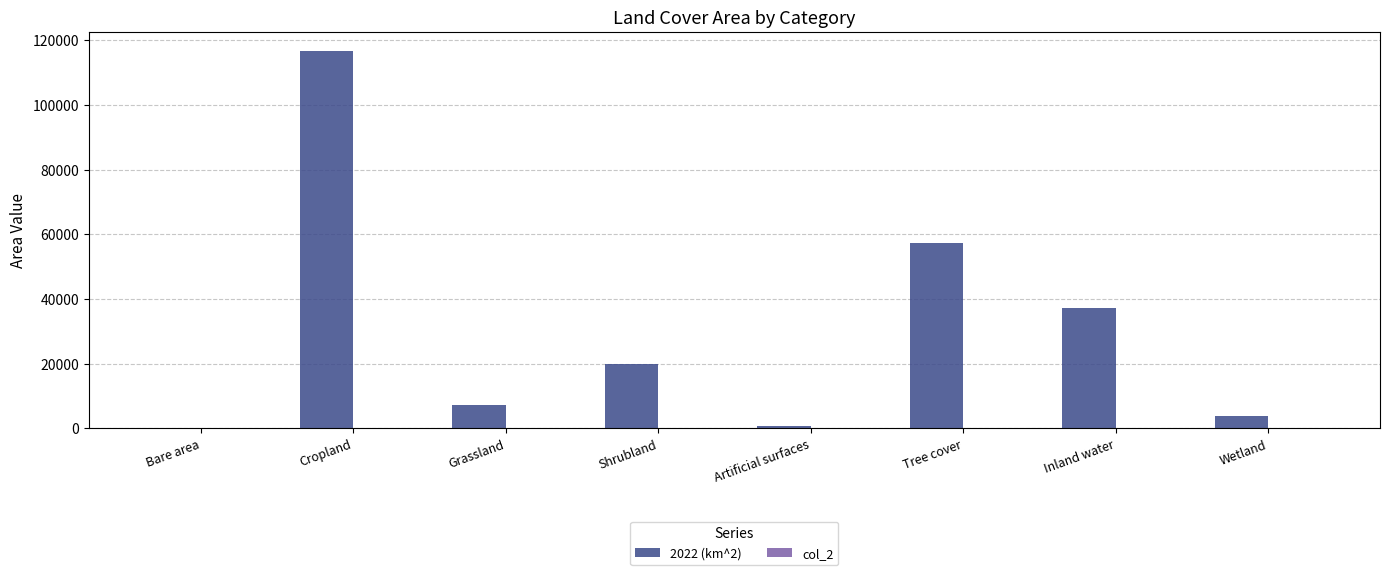

The value of 2022 (km^2) at Shrubland is 19771.3. True or false?

True